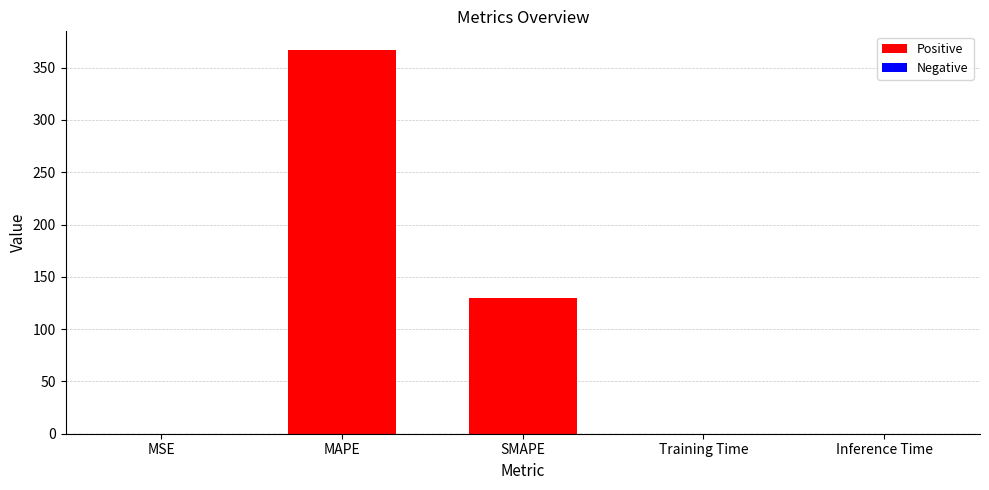

The value at MAPE is 511.7. True or false?

False